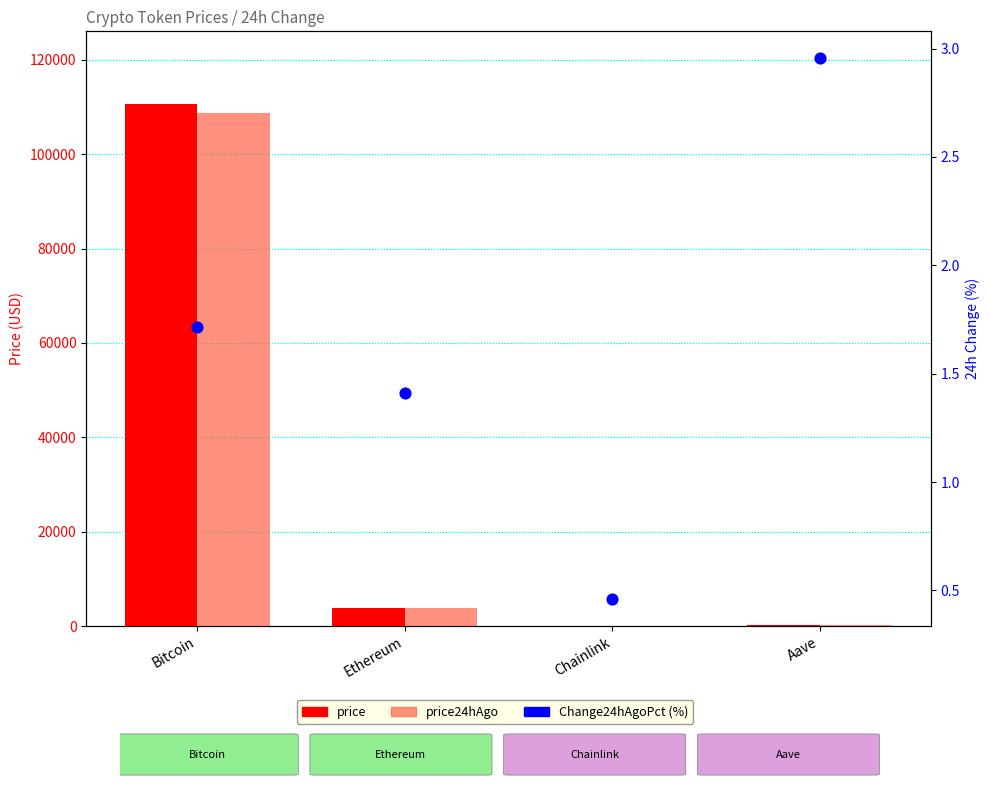

At which category is the sum across all series the highest?

Bitcoin